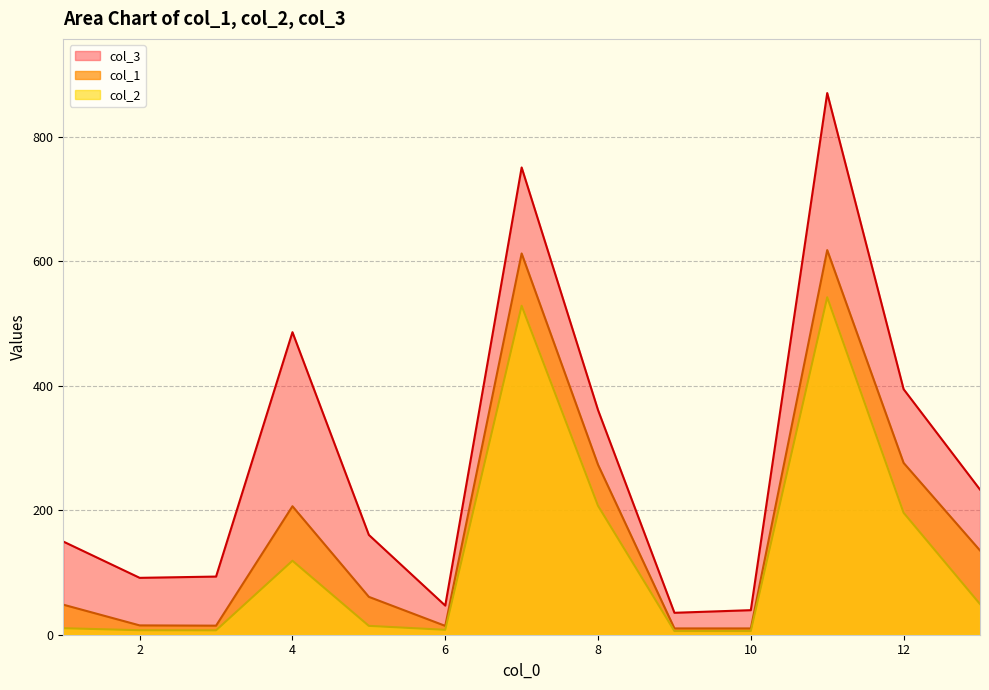

What is the sum of the col_3 values at 2 and 3?

184.8